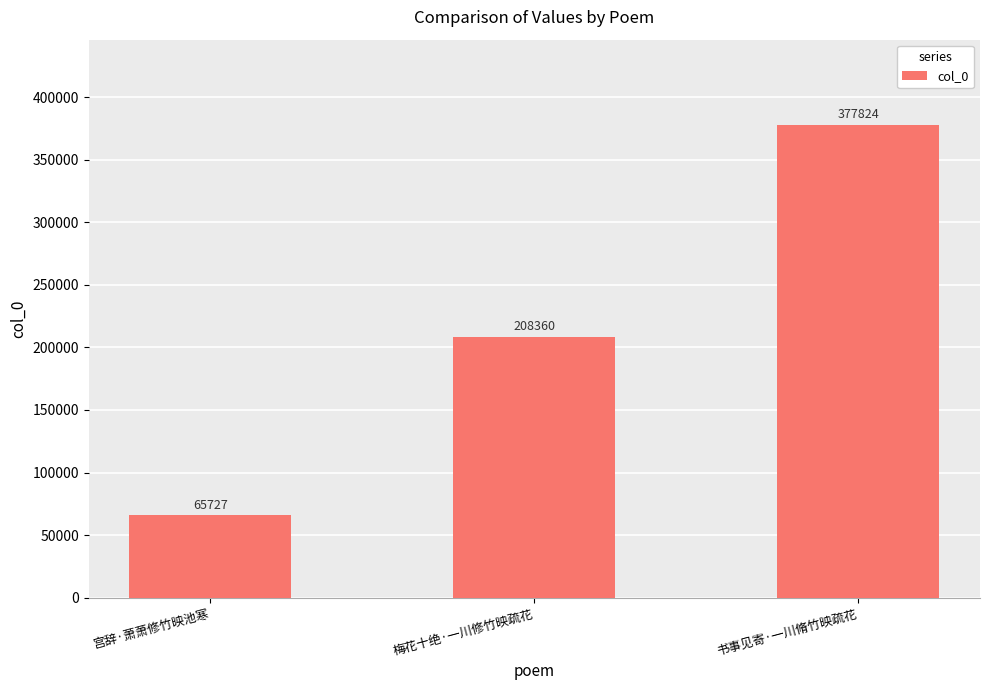

Between 书事见寄·一川脩竹映疏花 and 宫辞·萧萧修竹映池寒, which is larger?

书事见寄·一川脩竹映疏花